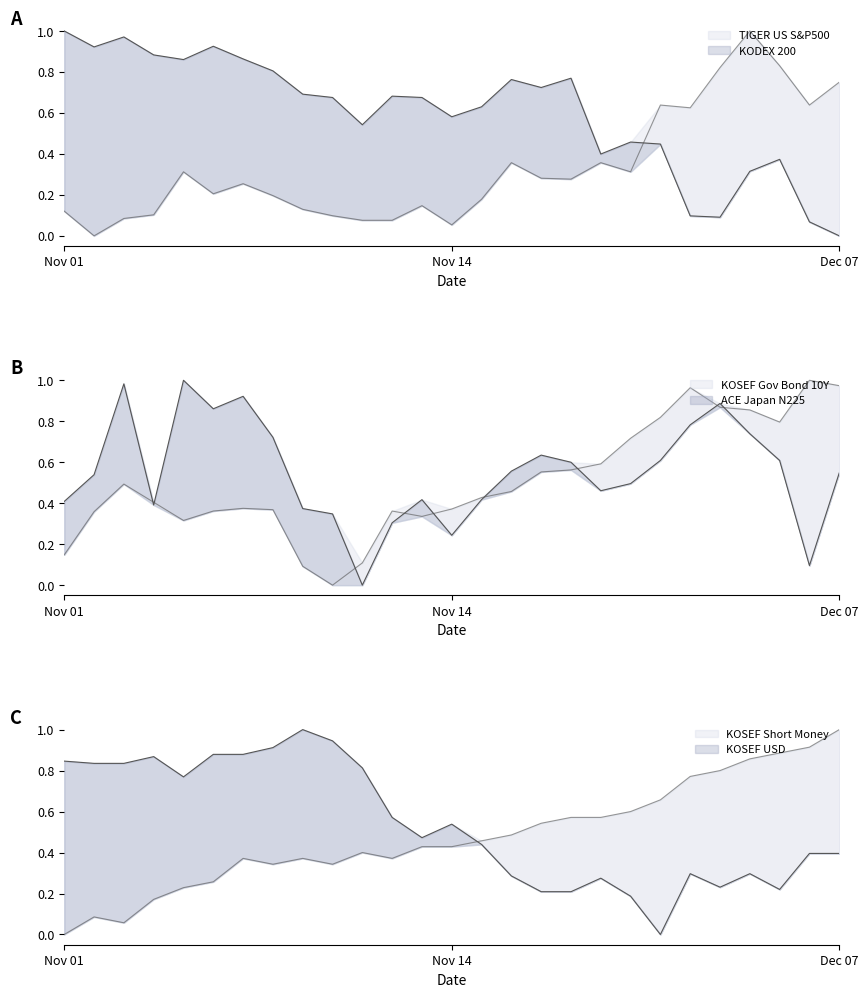

Is it true that ACE Japan N225 equals 0.6 at 2017-12-05?

True